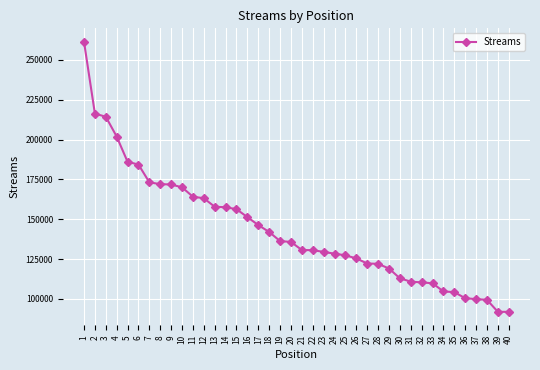

What value does the data have at 39?

91905